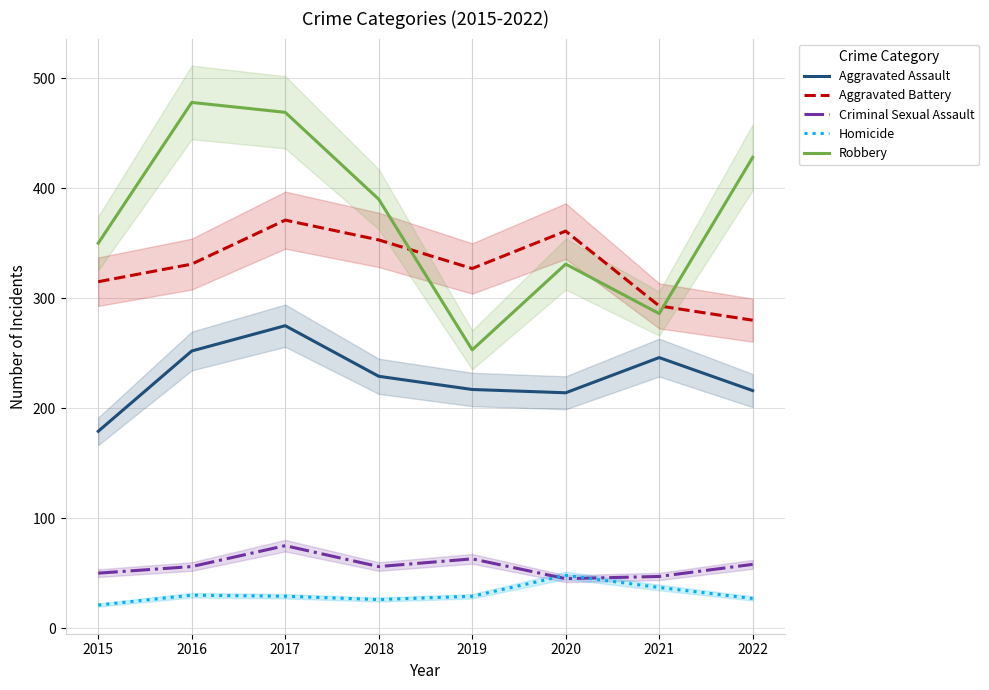

What is the sum of all Criminal Sexual Assault values?

450